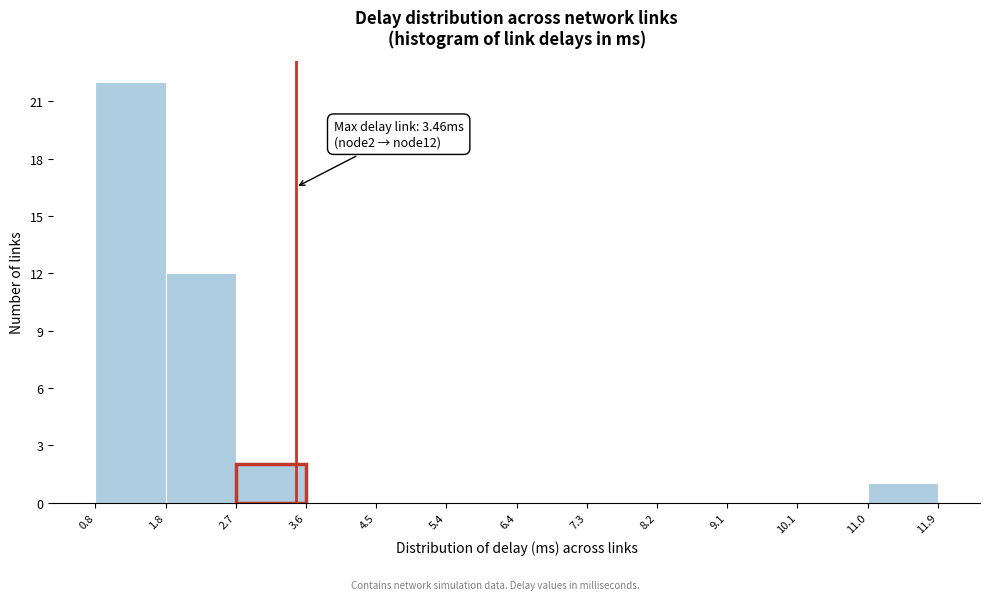

Which range on the x-axis has the tallest bar?

0.8 to 1.8